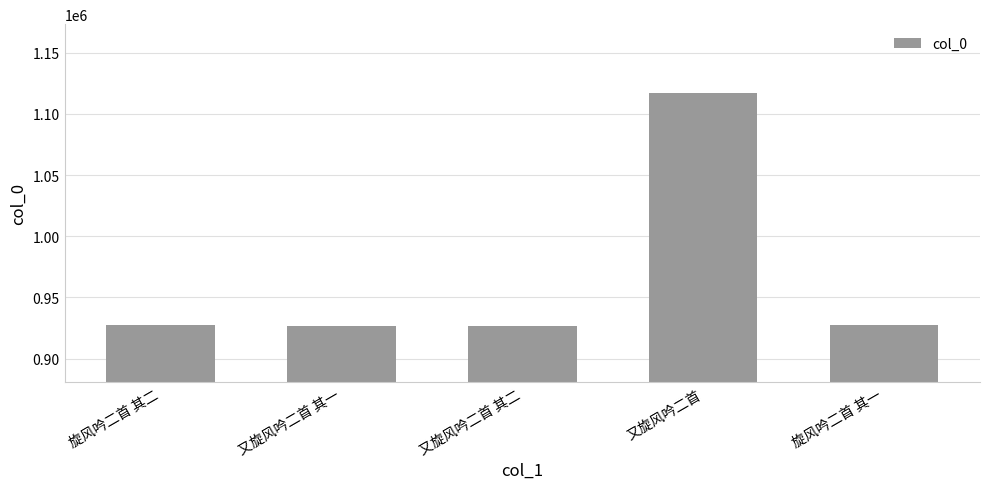

The value at 又旋风吟二首 其一 is 926880. True or false?

True